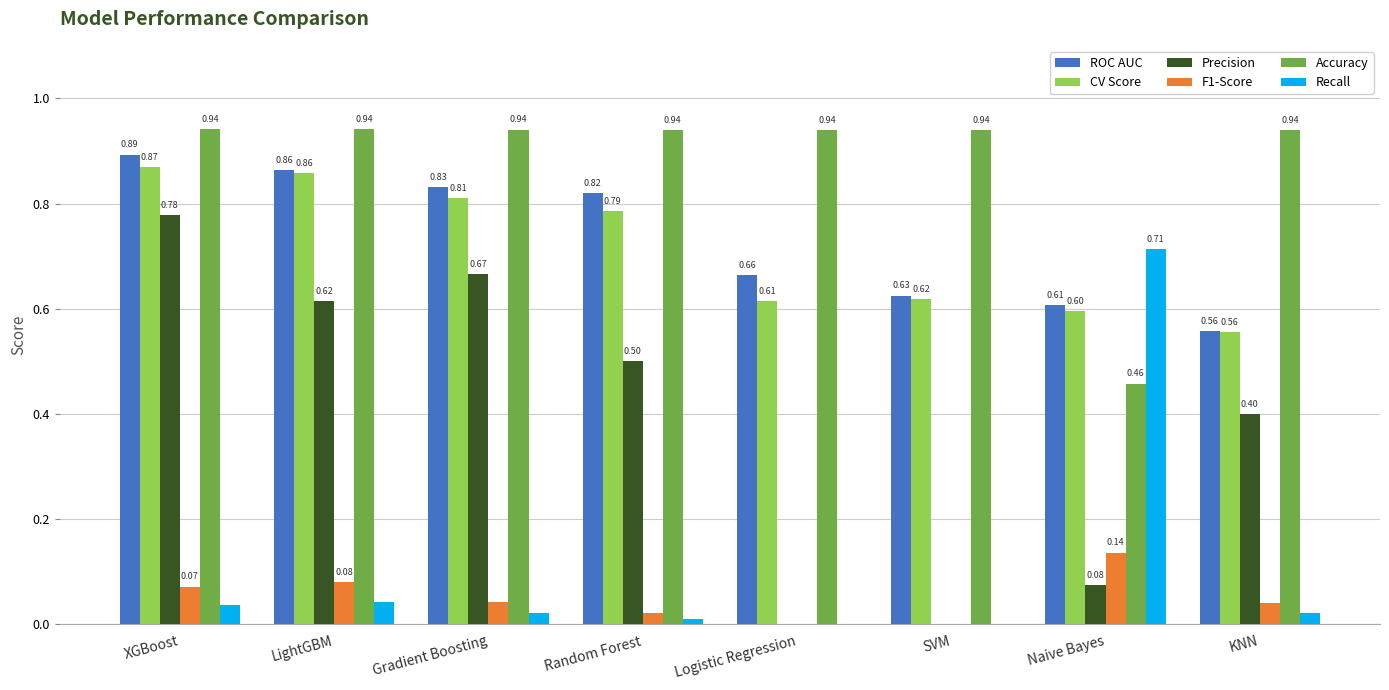

How many groups of bars are there?

8